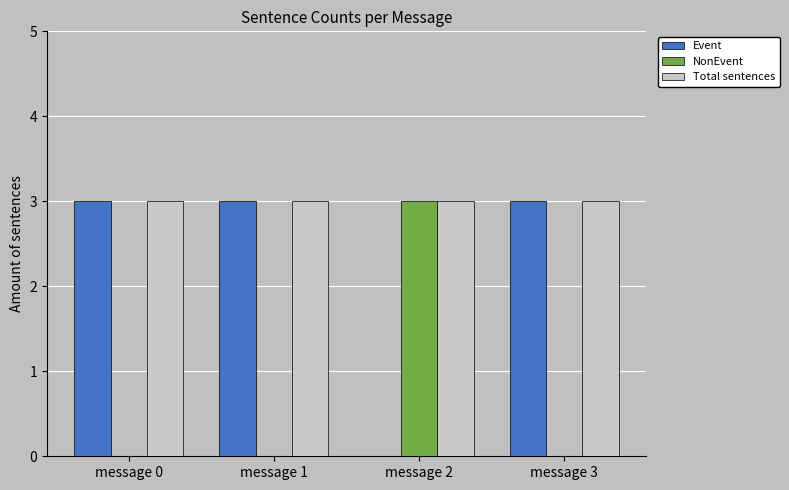

What are all the series names shown in the legend?

Event, NonEvent, Total sentences